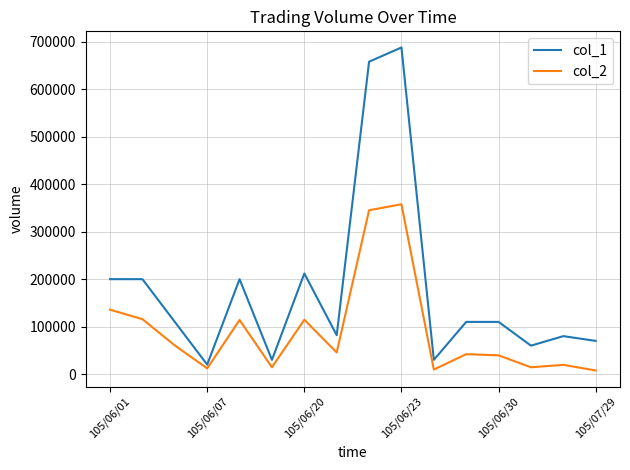

What is the difference between the second highest and second lowest values in the col_2 series?

335580